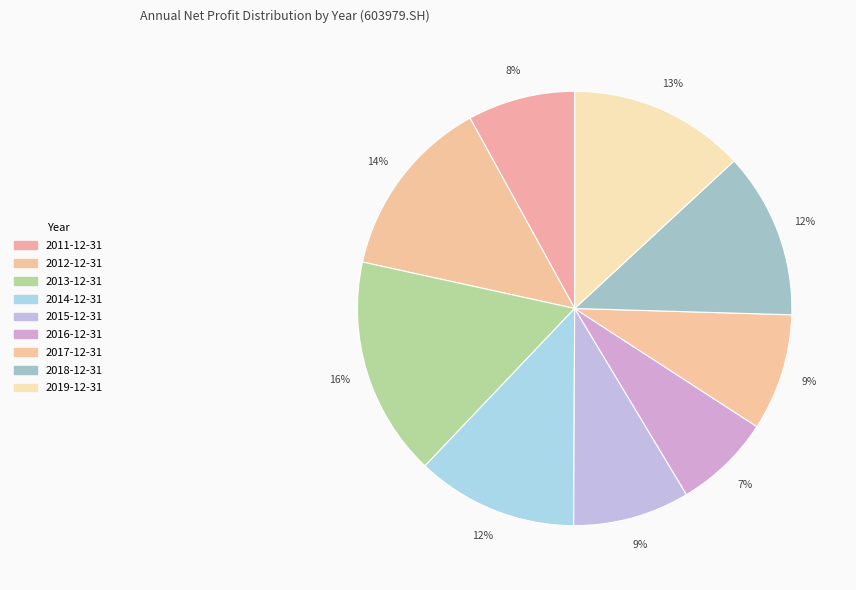

The 2017-12-31 slice represents 23% of the pie. True or false?

False